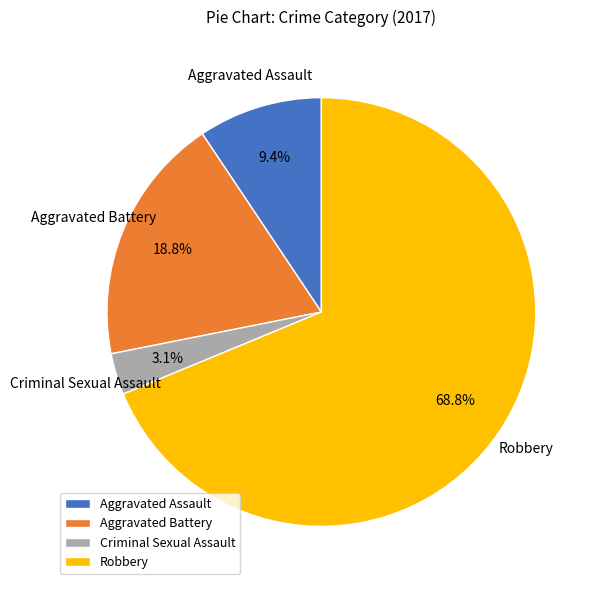

To the nearest percent, what percentage of the pie is Criminal Sexual Assault?

3%